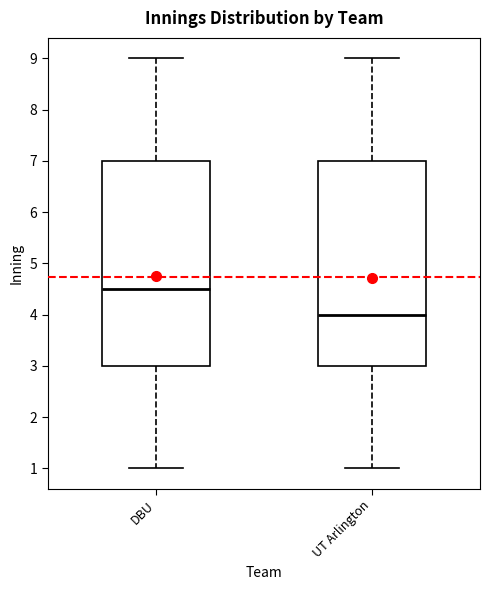

Reading left to right, transcribe this box plot: for each box, give where its median line is, the range the box spans, and where its two whiskers end, as read against the y-axis. The values are not printed on the chart, so give them approximately, as read against the axis.

DBU: median 4.5, box 3.0 to 7.0, whiskers 1.0 to 9.0
UT Arlington: median 4.0, box 3.0 to 7.0, whiskers 1.0 to 9.0